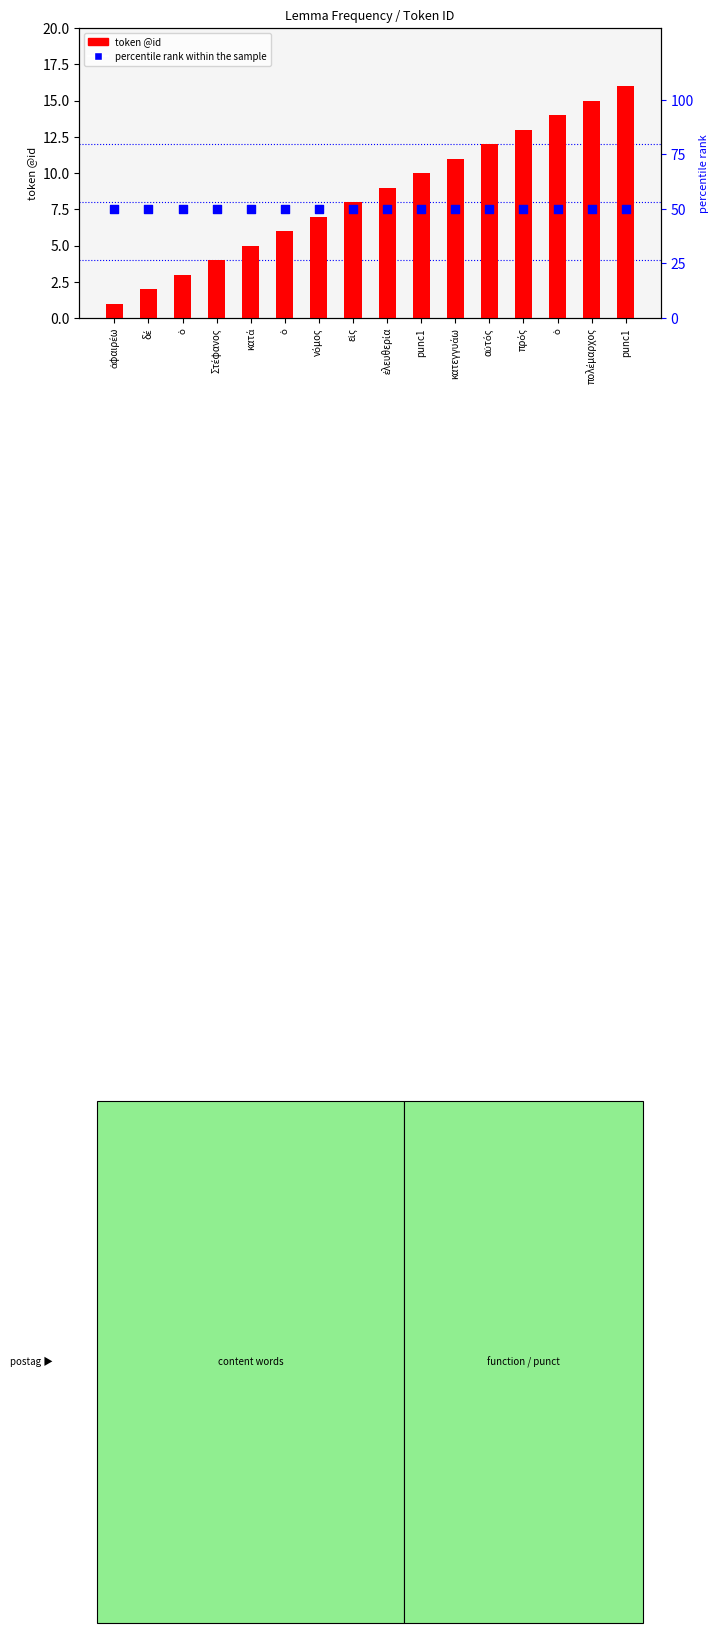

Which series reaches the maximum Y coordinate?

percentile rank within the sample